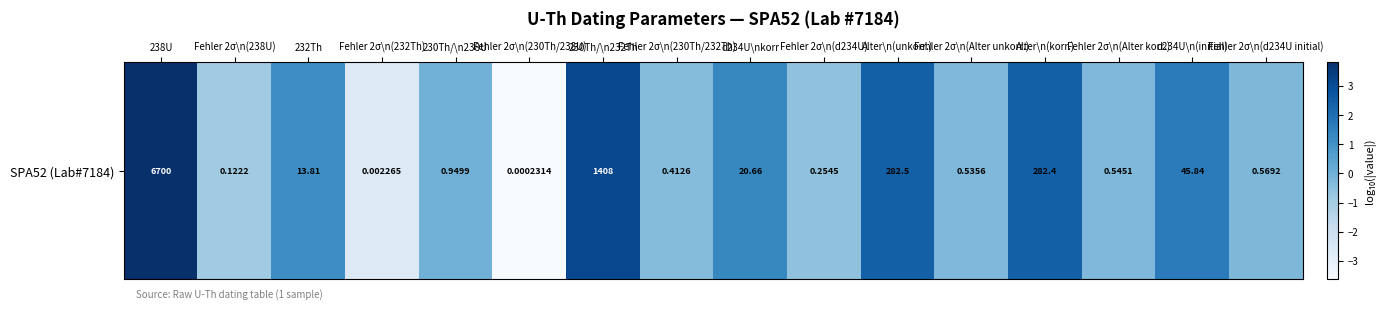

Reading left to right, list all the values displayed in this chart.

3.8	-0.9	1.1	-2.6	-0.0	-3.6	3.1	-0.4	1.3	-0.6	2.5	-0.3	2.5	-0.3	1.7	-0.2